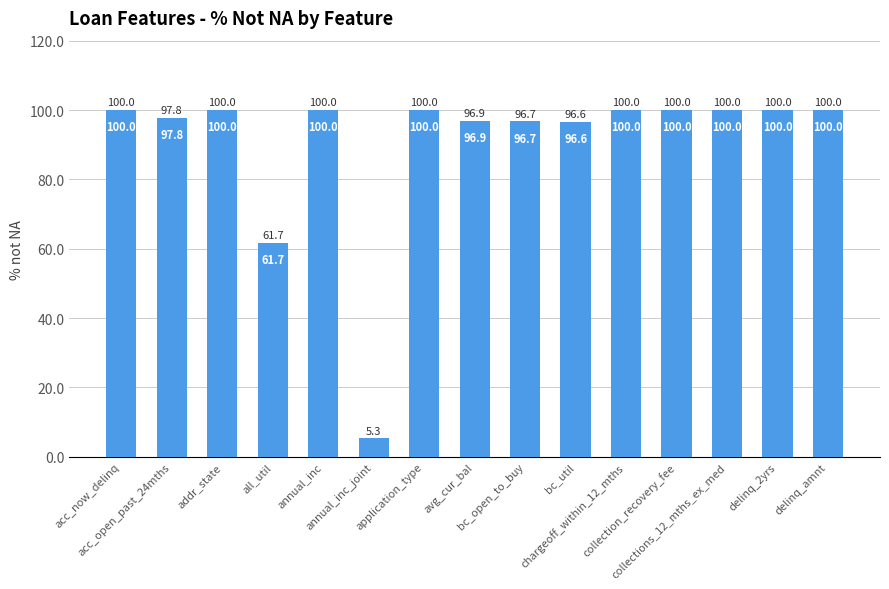

What is the difference between the maximum and minimum values?

94.7